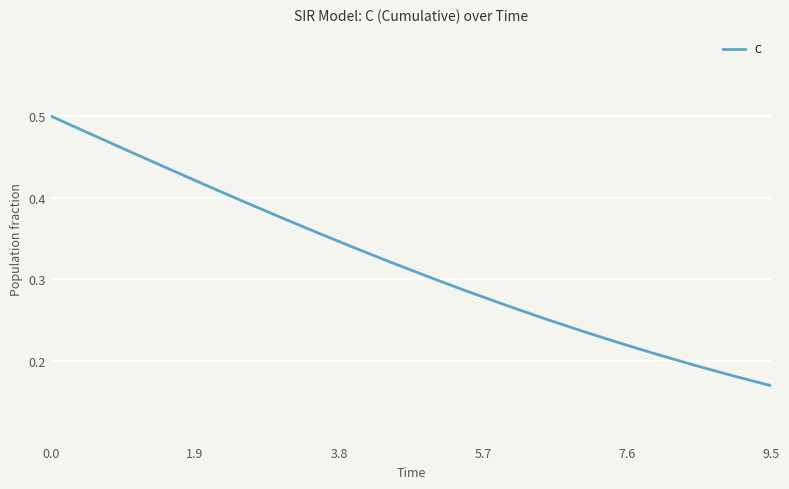

Reading left to right, what are all the values shown in this chart?

0.5	0.5	0.5	0.4	0.4	0.4	0.4	0.4	0.3	0.3	0.3	0.3	0.3	0.3	0.2	0.2	0.2	0.2	0.2	0.2